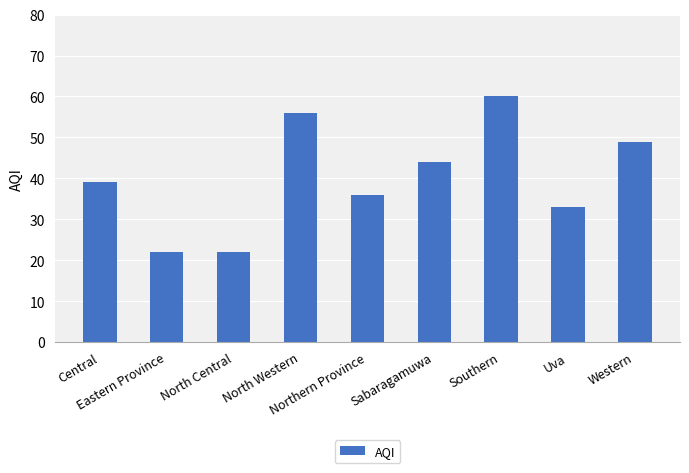

What is the maximum value shown in the chart?

60